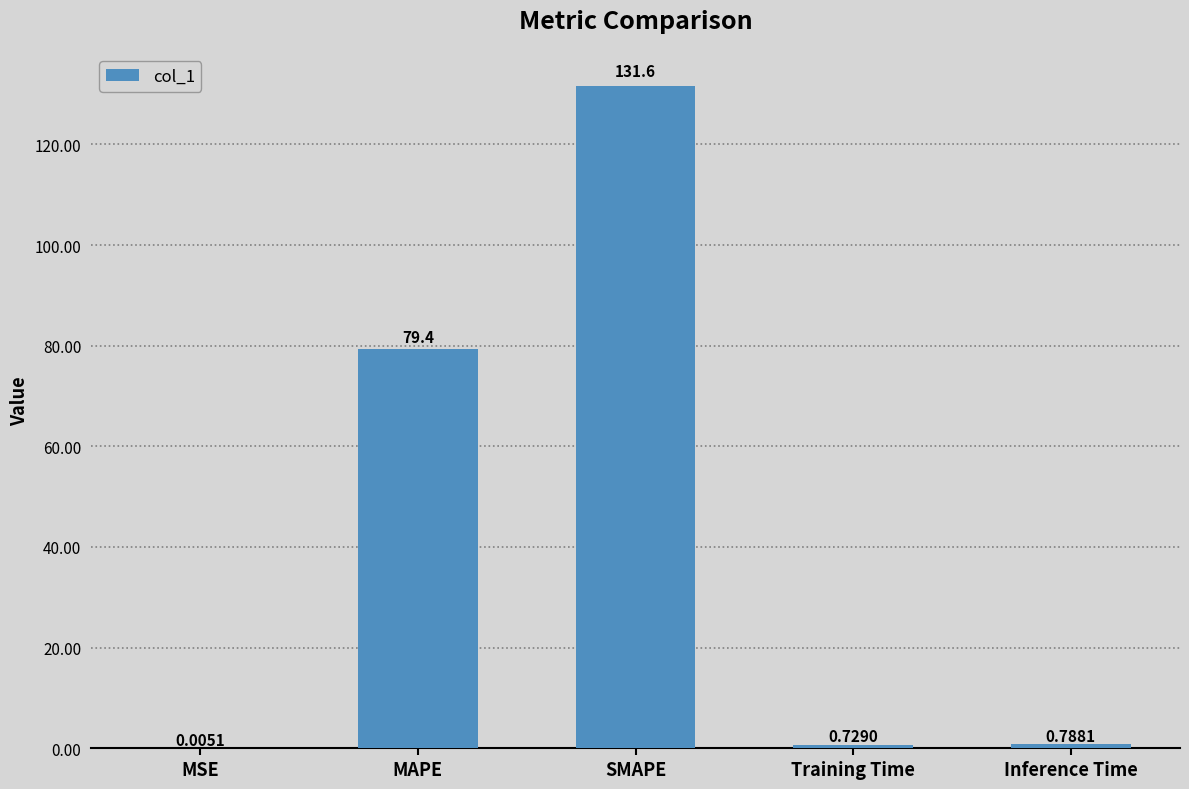

Which label corresponds to the largest value in the chart?

SMAPE